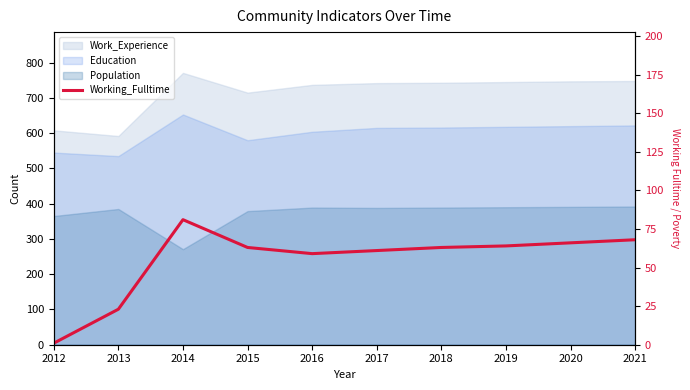

Reading left to right, extract all data points from this chart.

1	23	81	63	59	61	63	64	66	68